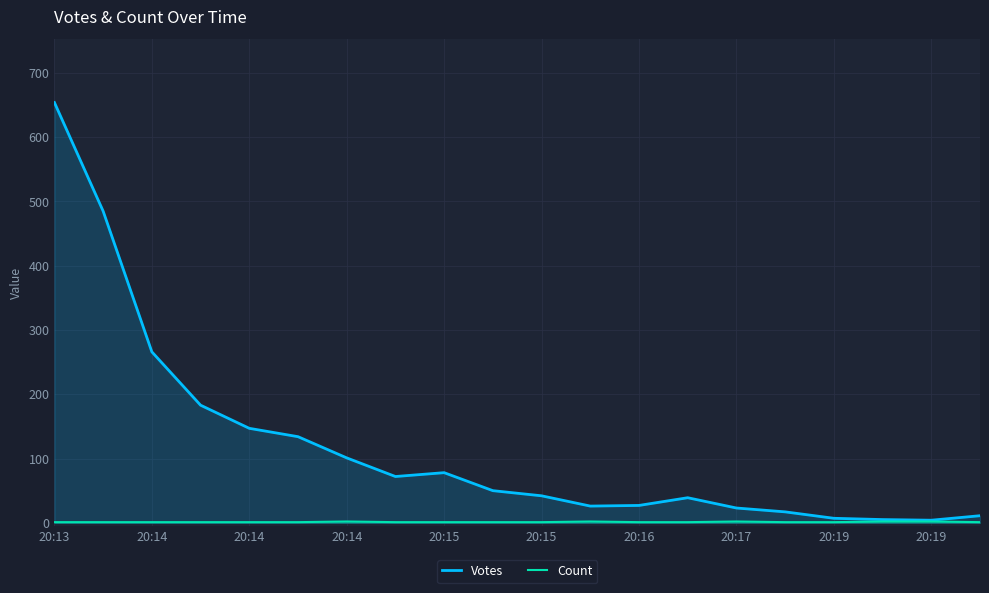

Where does the Votes series first go above 50?

20:13